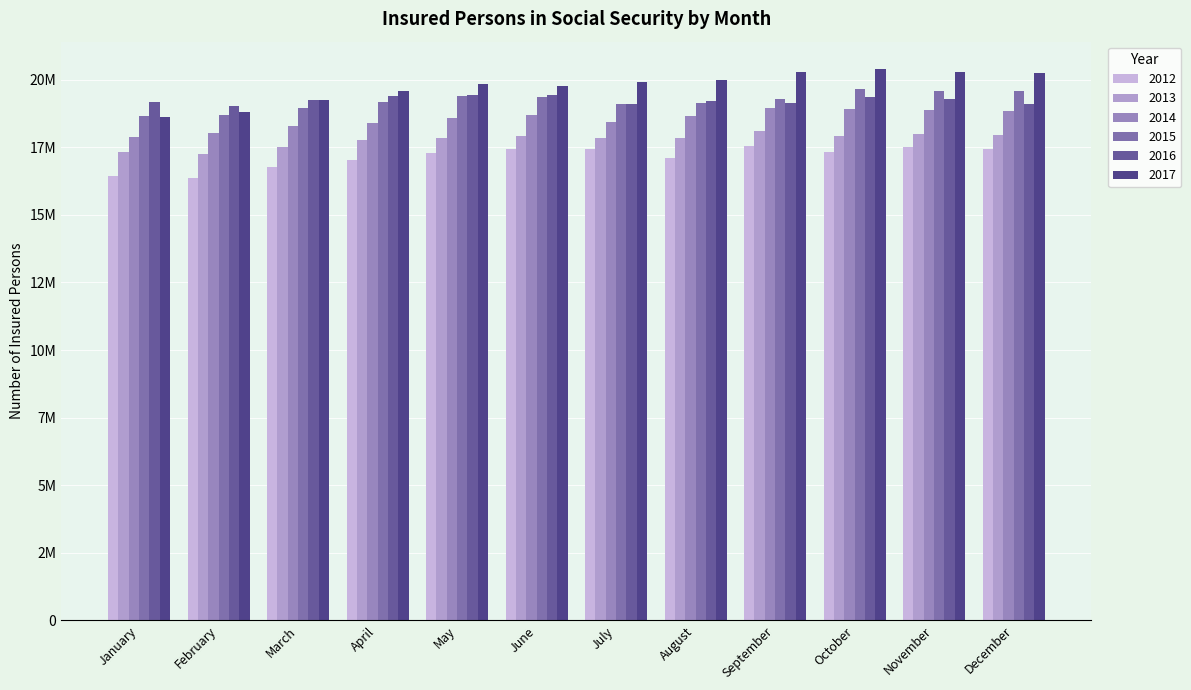

Does the chart contain stacked bars?

No